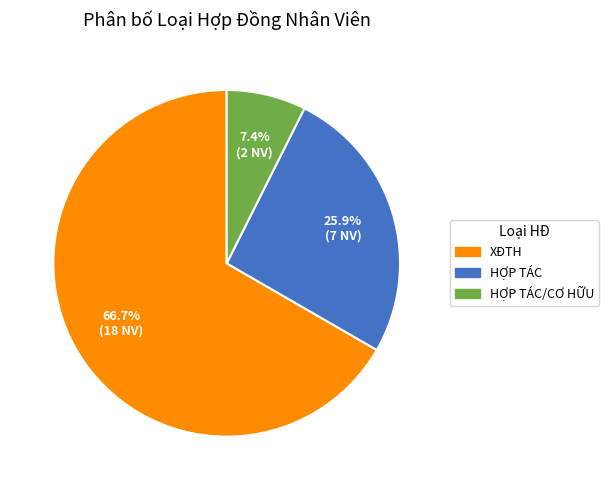

Is there any slice that represents more than half of the pie?

Yes